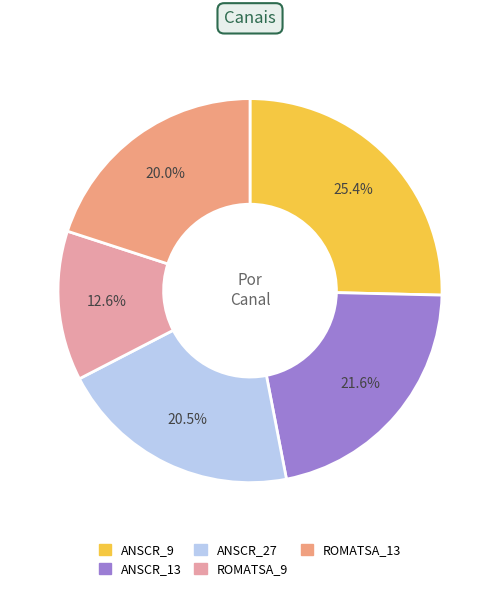

Is there any slice that represents more than half of the pie?

No